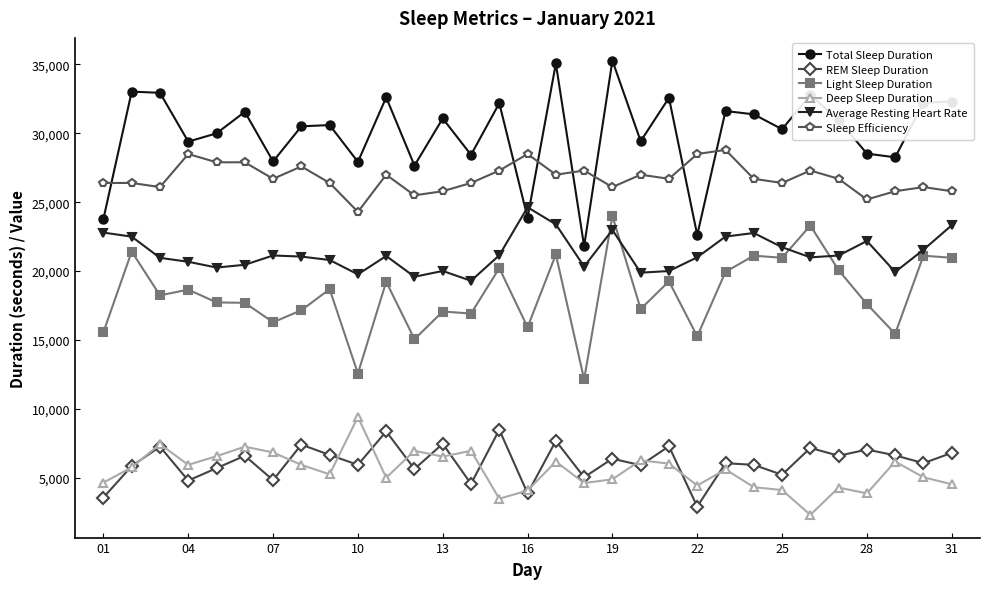

What is the value of the Light Sleep Duration point at the 5th from the left?

17730